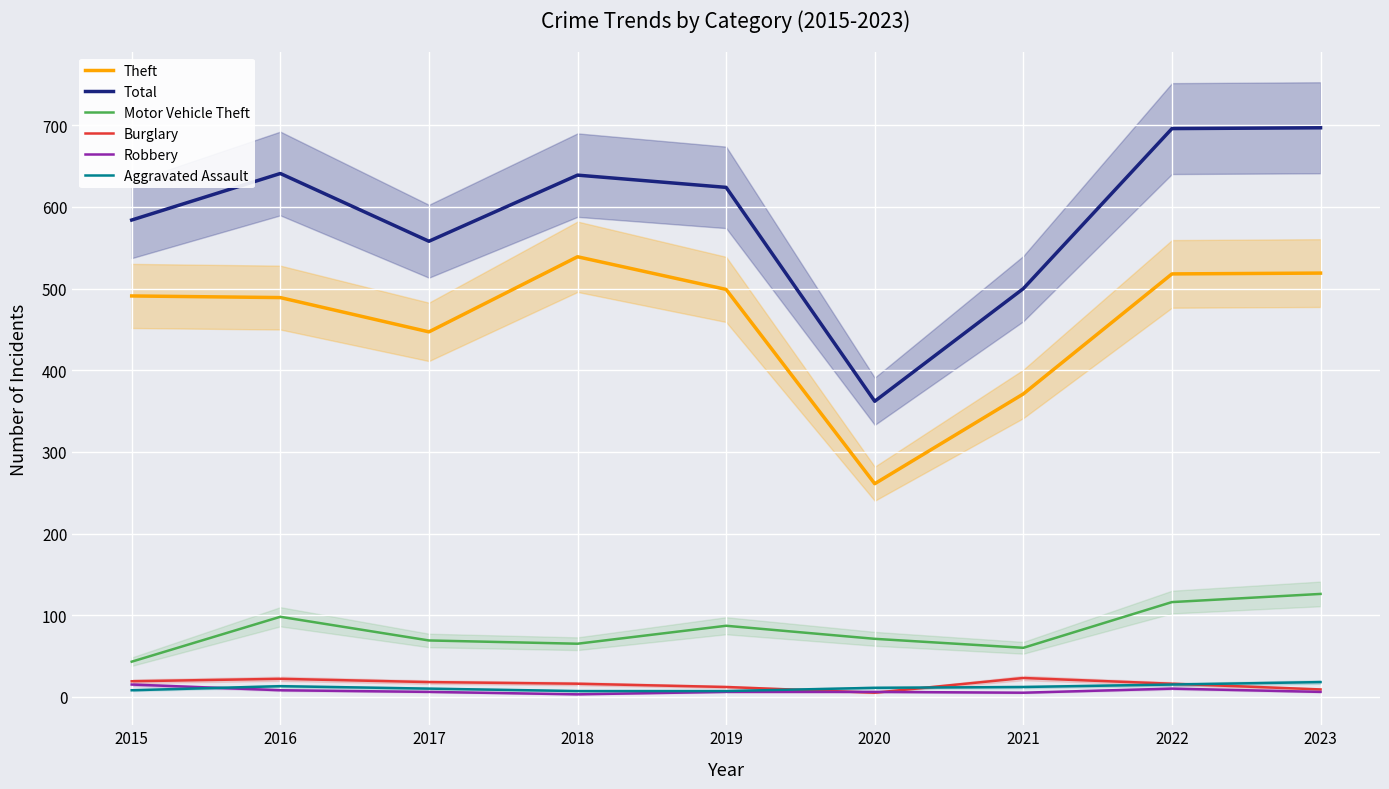

Between 2016 and 2019, which is larger?

2019